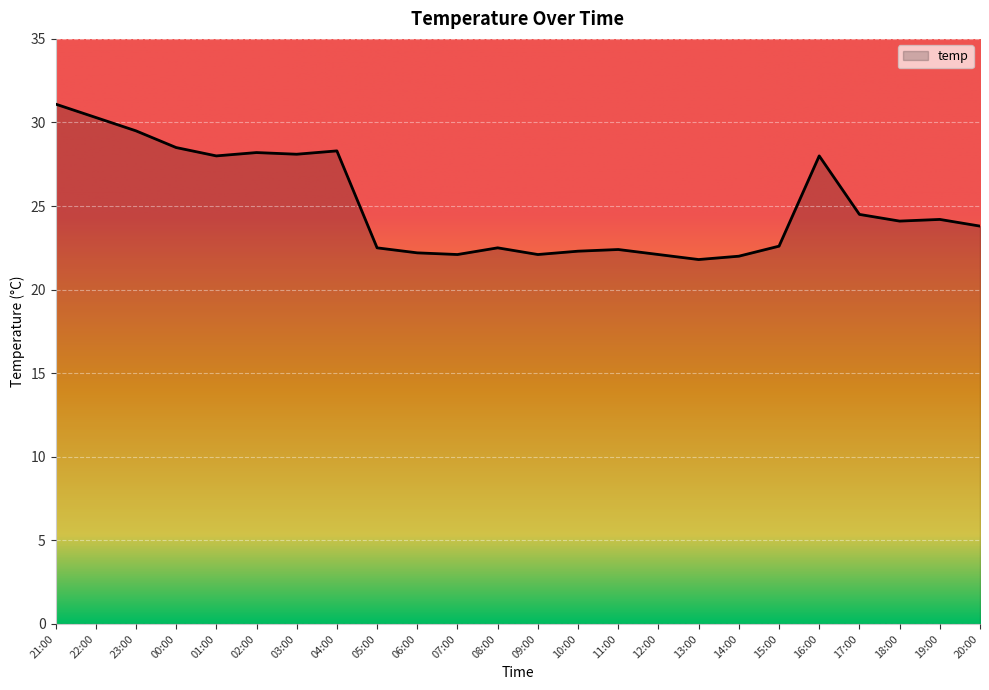

How many series are shown in this chart?

1